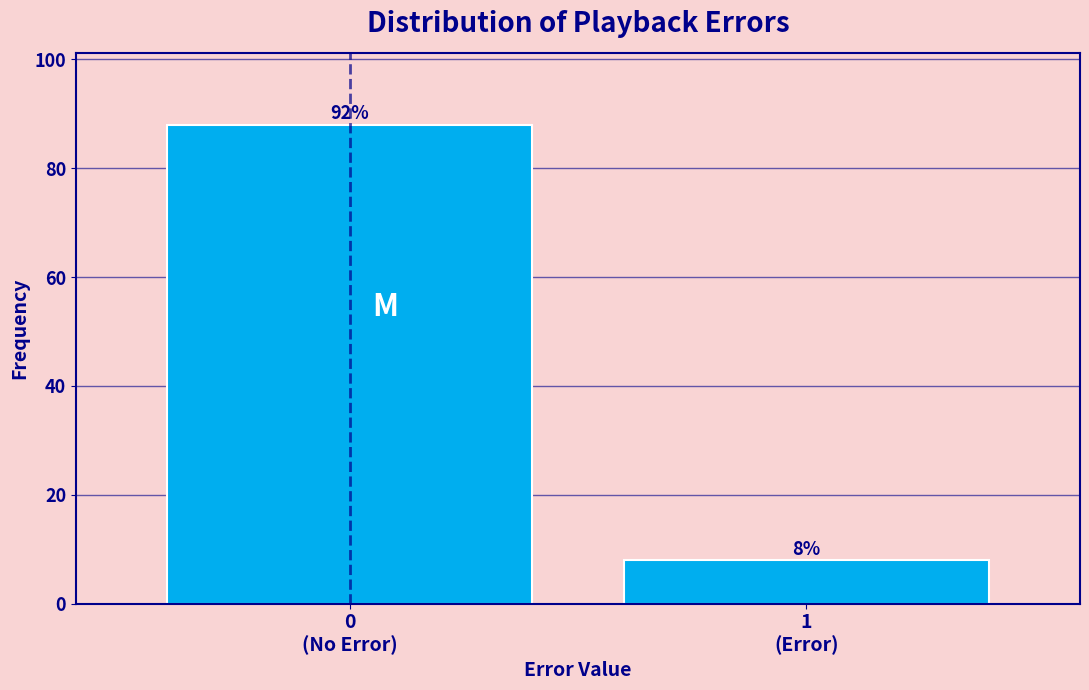

Reading right to left, what are all the values shown in this chart?

8	88